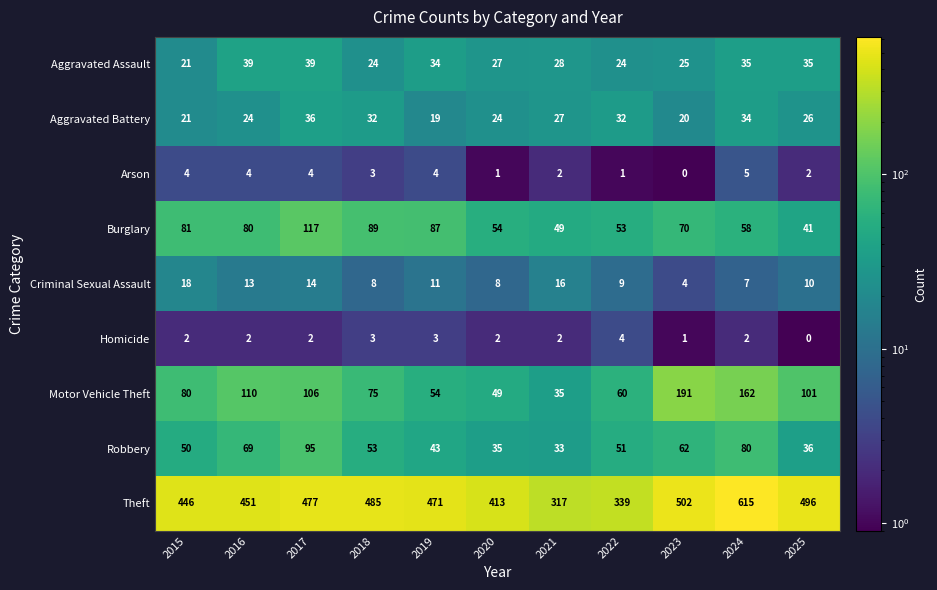

List the series in order of their peak value, highest first.

Theft, Motor Vehicle Theft, Burglary, Robbery, Aggravated Assault, Aggravated Battery, Criminal Sexual Assault, Arson, Homicide